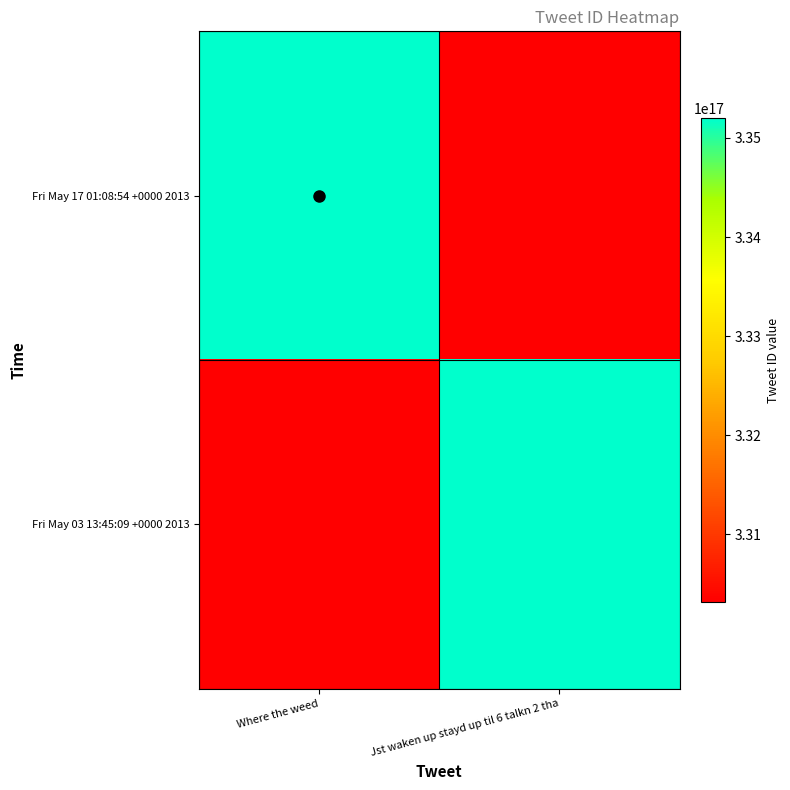

Count the number of categories in the chart.

2